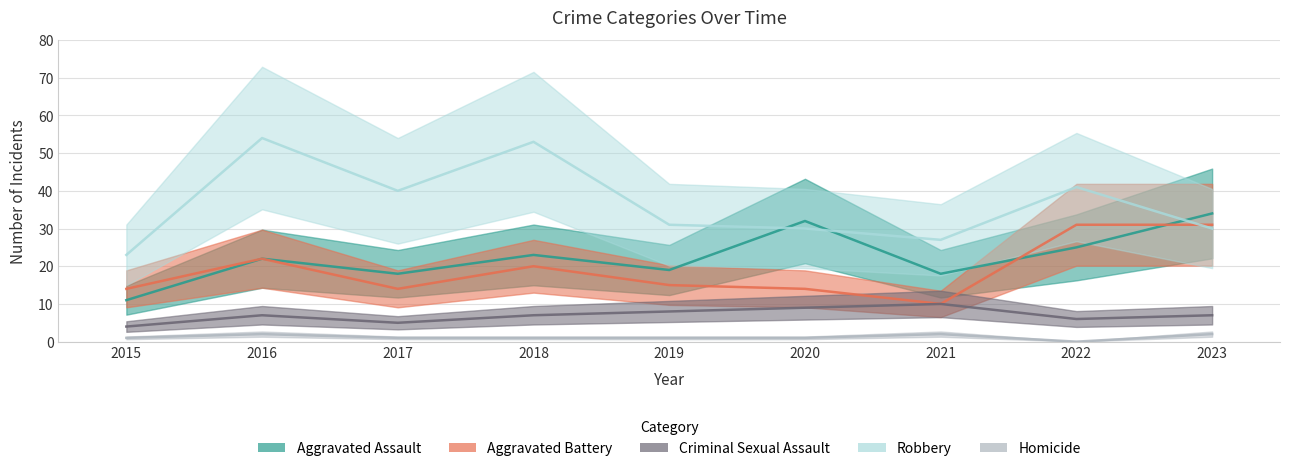

What are all the series names shown in the legend?

Aggravated Assault, Aggravated Battery, Criminal Sexual Assault, Robbery, Homicide